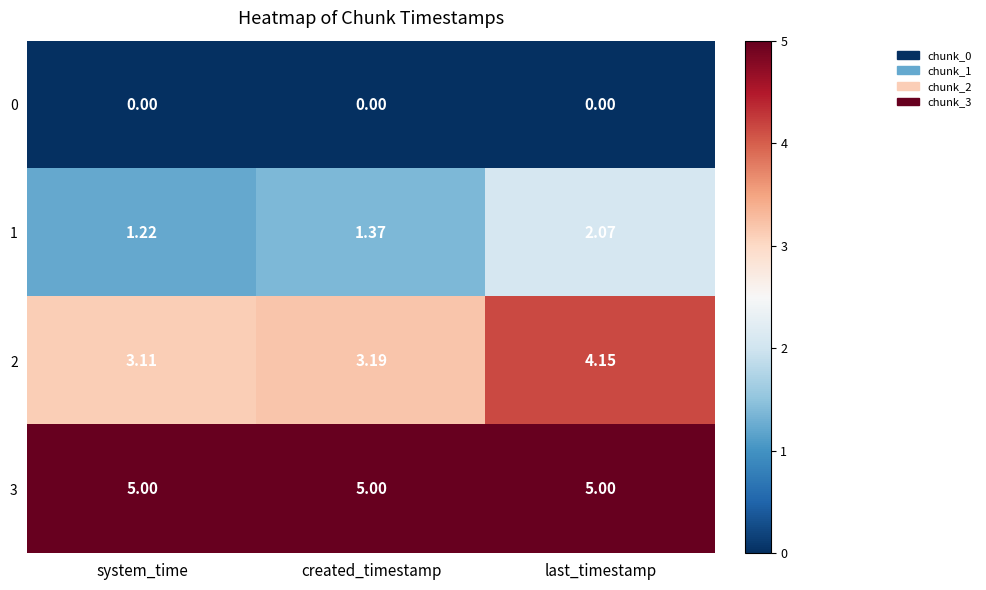

What is the difference between the highest and lowest values at created_timestamp?

5.0